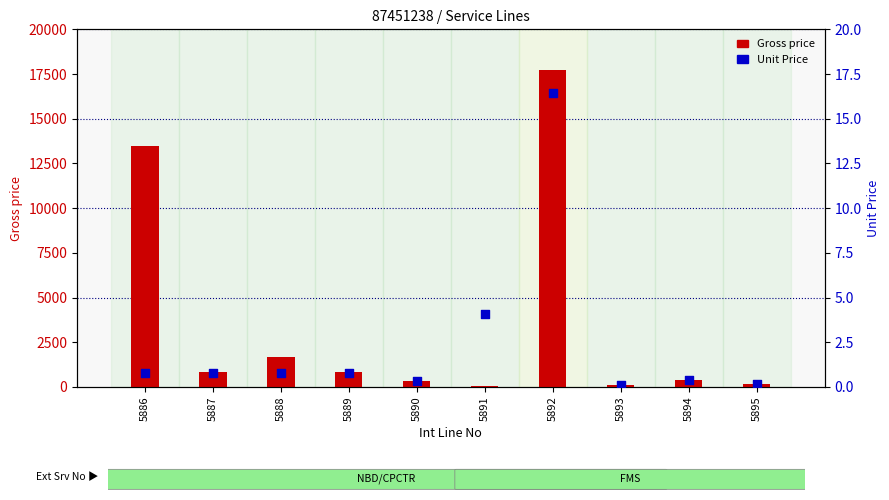

Which series reaches the minimum Y coordinate?

Unit Price